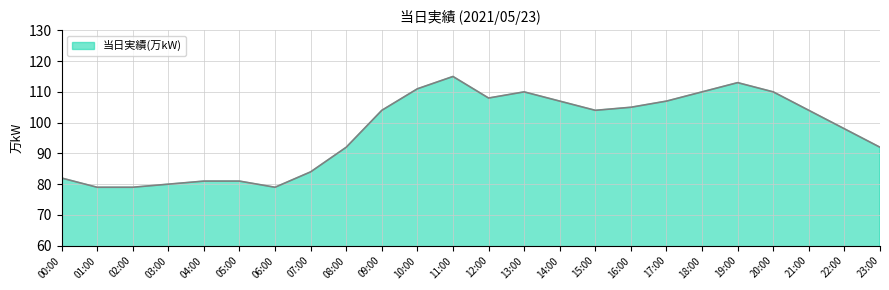

List the labels in order of value, largest first.

11:00, 19:00, 10:00, 13:00, 18:00, 20:00, 12:00, 14:00, 17:00, 16:00, 09:00, 15:00, 21:00, 22:00, 08:00, 23:00, 07:00, 00:00, 04:00, 05:00, 03:00, 01:00, 02:00, 06:00